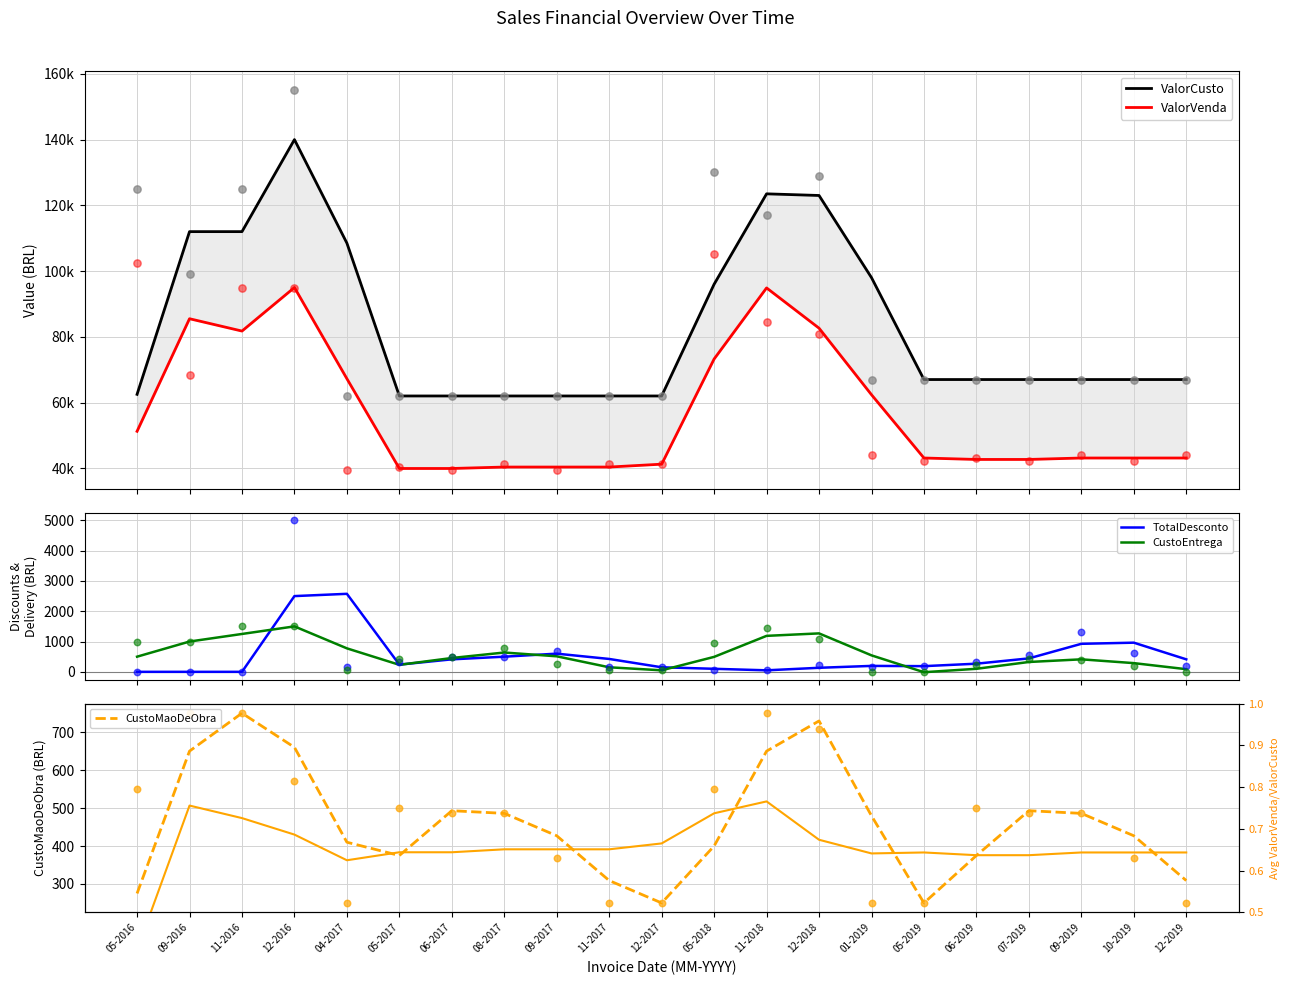

Which series has the largest Y range (max minus min)?

ValorCusto